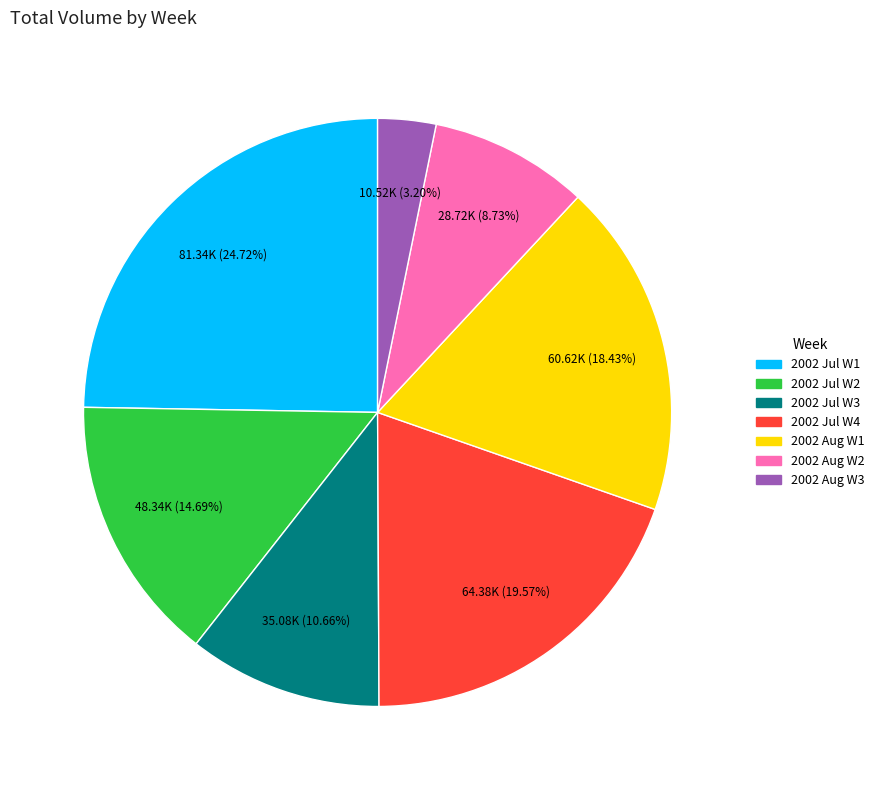

Is the sum of 2002 Jul W2 and 2002 Aug W3 greater than half?

No